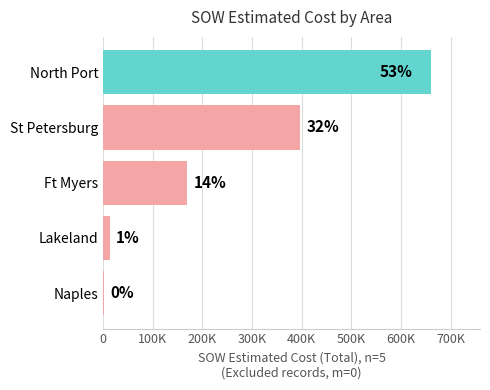

What is the average value?

248326.4